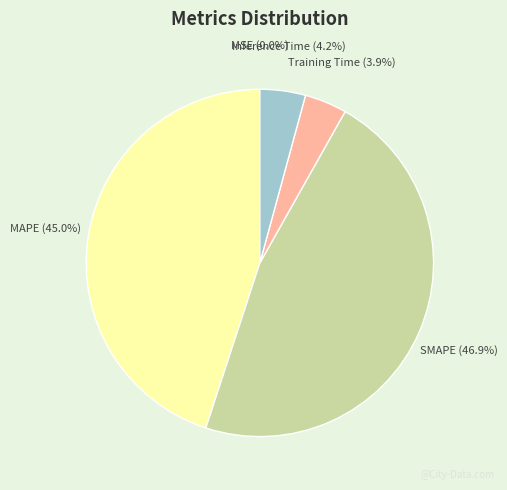

To the nearest percent, what is the average slice percentage?

20%